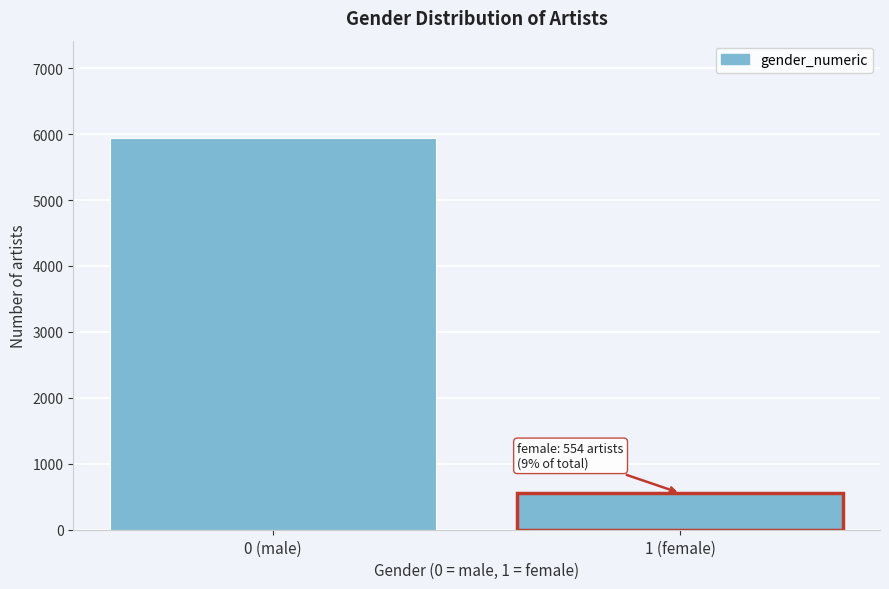

Reading left to right, what are all the values shown in this chart?

0 (male)=5934	1 (female)=554